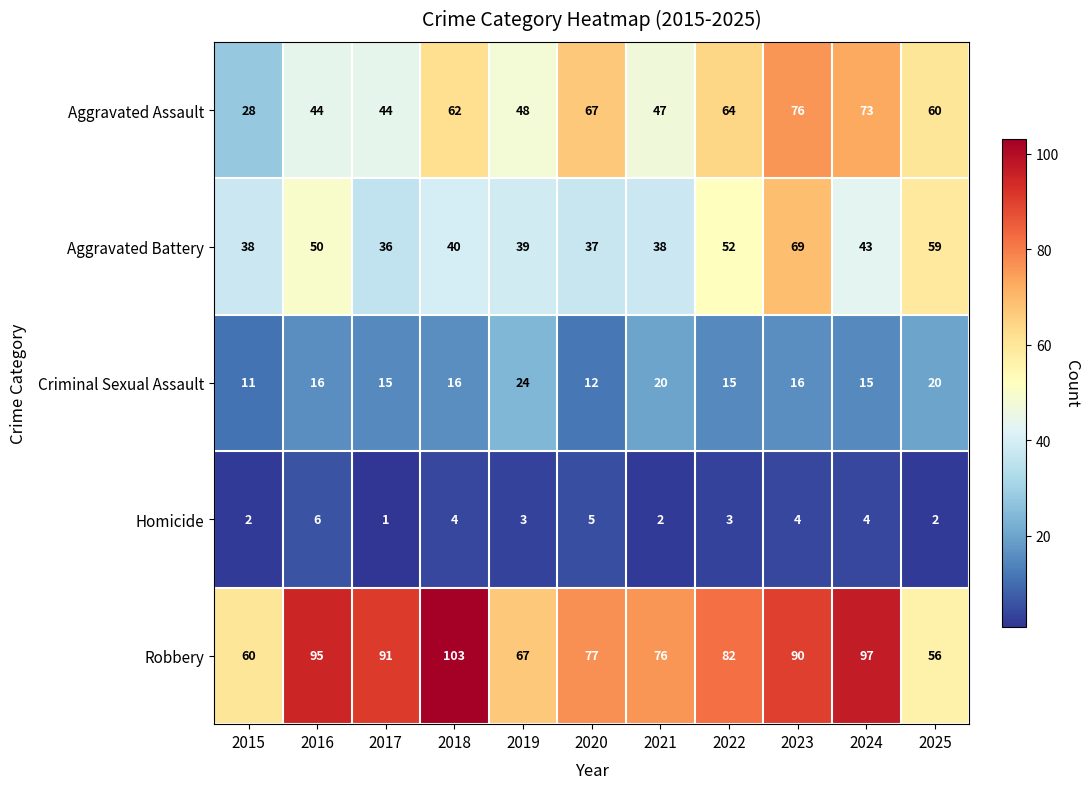

Which category has the highest value in the Aggravated Battery series?

2023